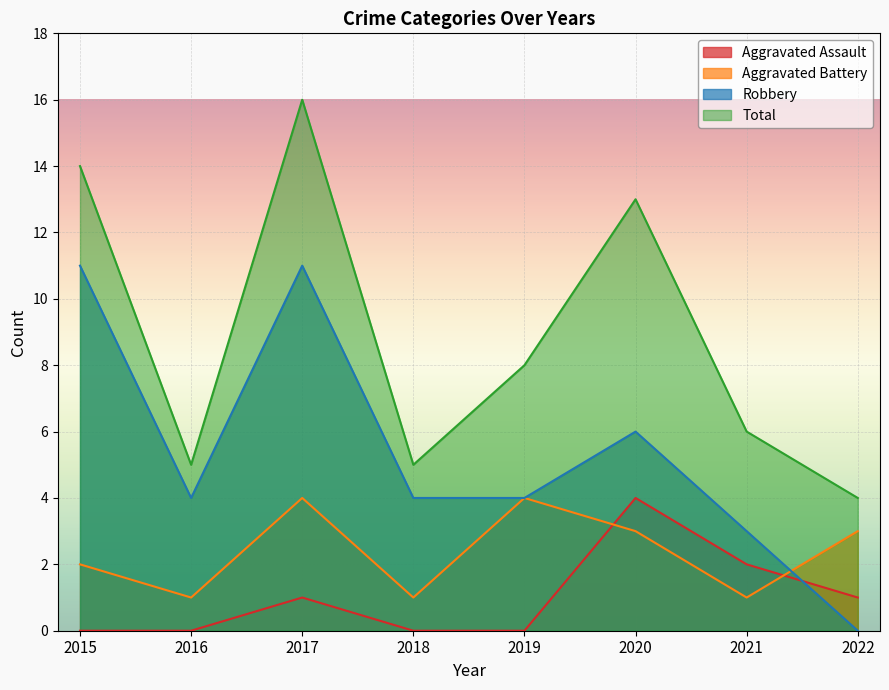

Reading right to left, list all the values displayed in this chart.

Aggravated Assault: 2022=1	2021=2	2020=4	2019=0	2018=0	2017=1	2016=0	2015=0
Aggravated Battery: 2022=3	2021=1	2020=3	2019=4	2018=1	2017=4	2016=1	2015=2
Robbery: 2022=0	2021=3	2020=6	2019=4	2018=4	2017=11	2016=4	2015=11
Total: 2022=4	2021=6	2020=13	2019=8	2018=5	2017=16	2016=5	2015=14